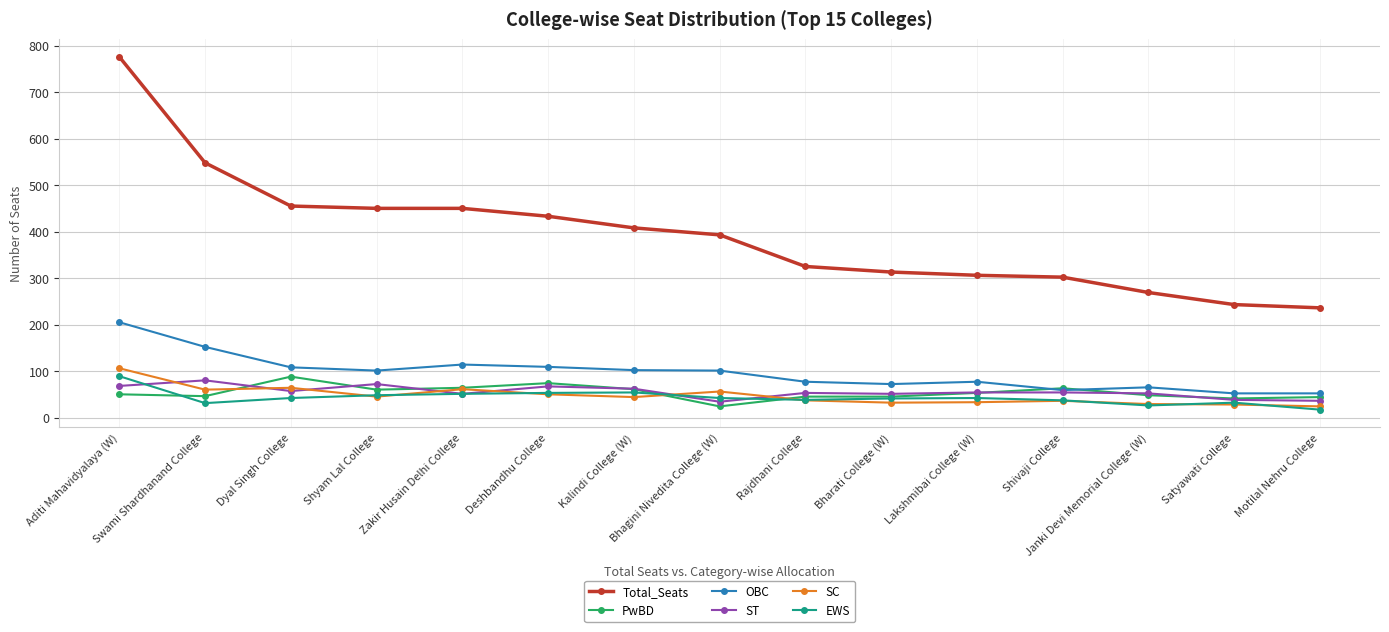

True or false: EWS has more than 2 interior local peaks.

True